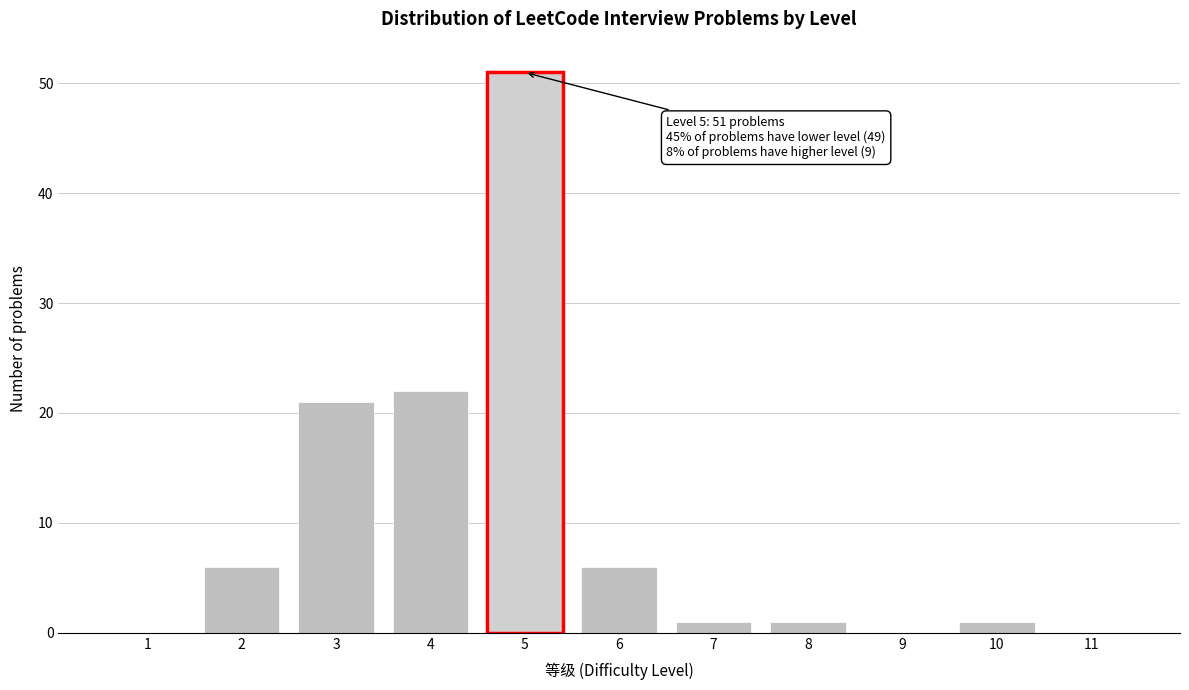

Reading left to right, list all the values displayed in this chart.

1=0	2=6	3=21	4=22	5=51	6=6	7=1	8=1	9=0	10=1	11=0